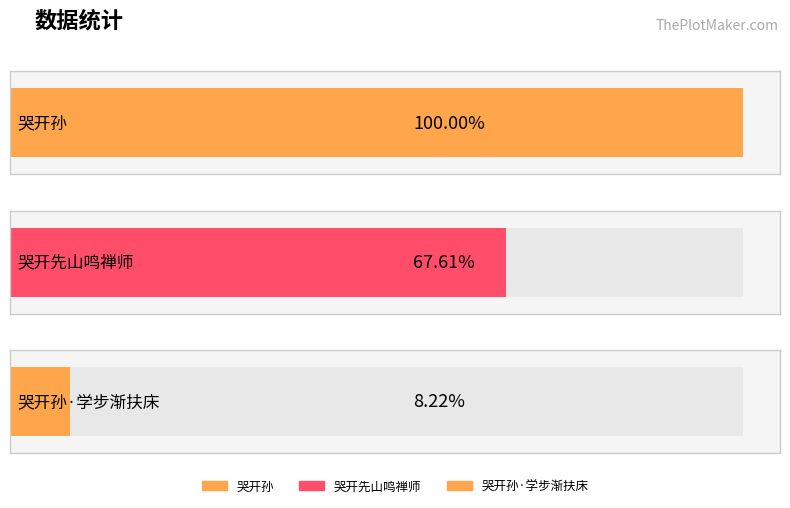

Approximately how many times larger is the value at 哭开先山鸣禅师 compared to 哭开孙?

0.7